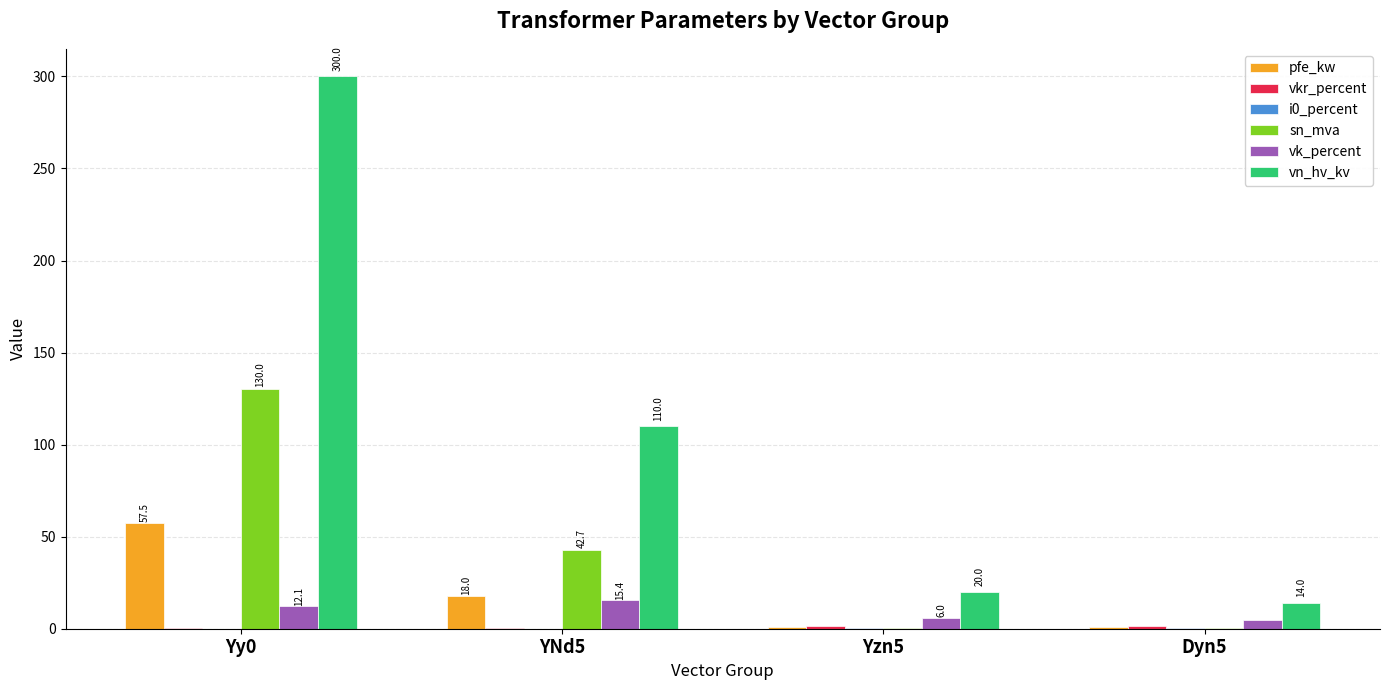

At which category is the sum across all series the highest?

Yy0